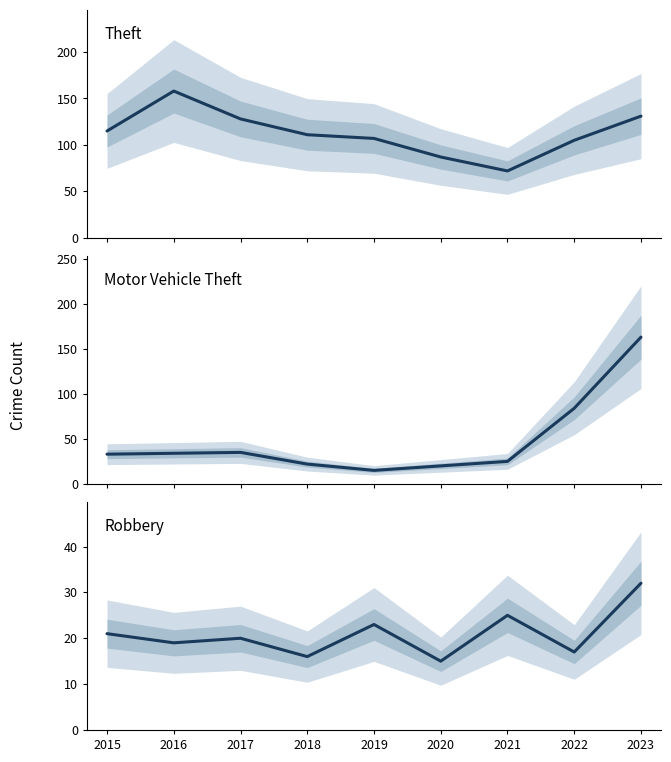

Which category has the lowest value in the Motor Vehicle Theft series?

2019